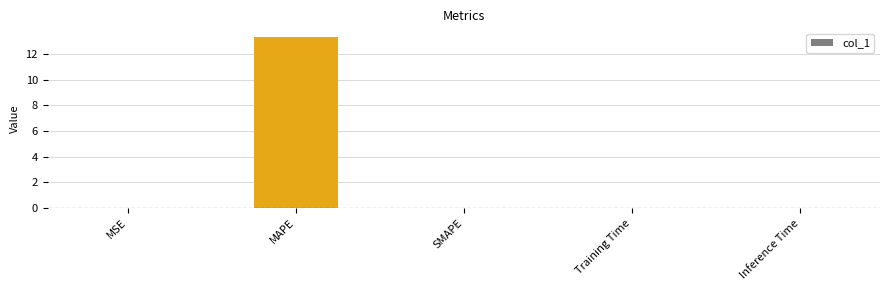

How many series are shown in this chart?

1